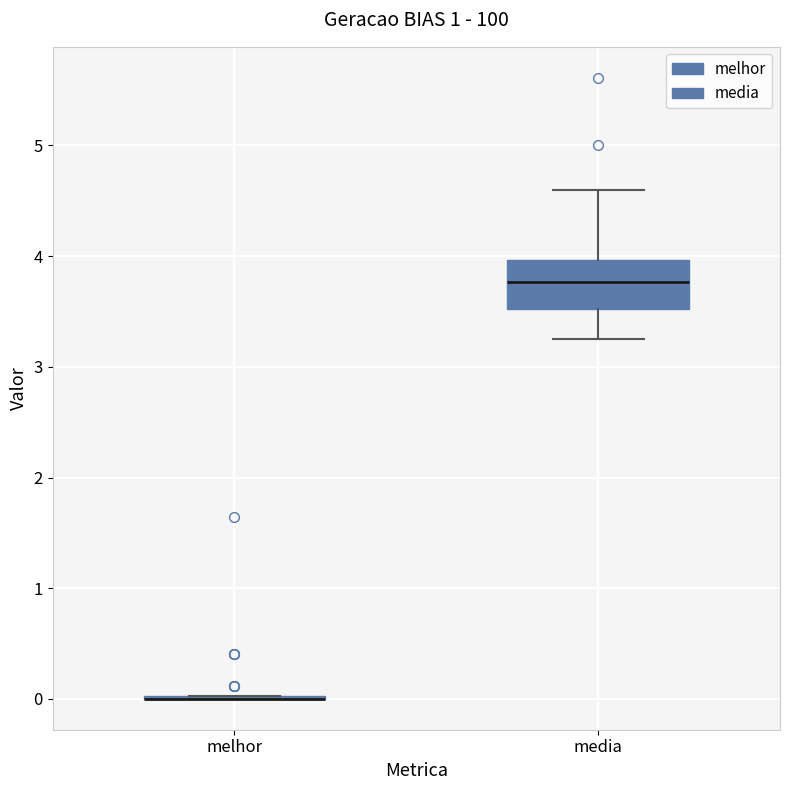

Reading left to right, transcribe this box plot: for each box, give where its median line is, the range the box spans, and where its two whiskers end, as read against the y-axis. The values are not printed on the chart, so give them approximately, as read against the axis.

melhor: box collapsed to a line at 0.0, whiskers 0.0 to 0.0
media: median 3.8, box 3.5 to 4.0, whiskers 3.3 to 4.6